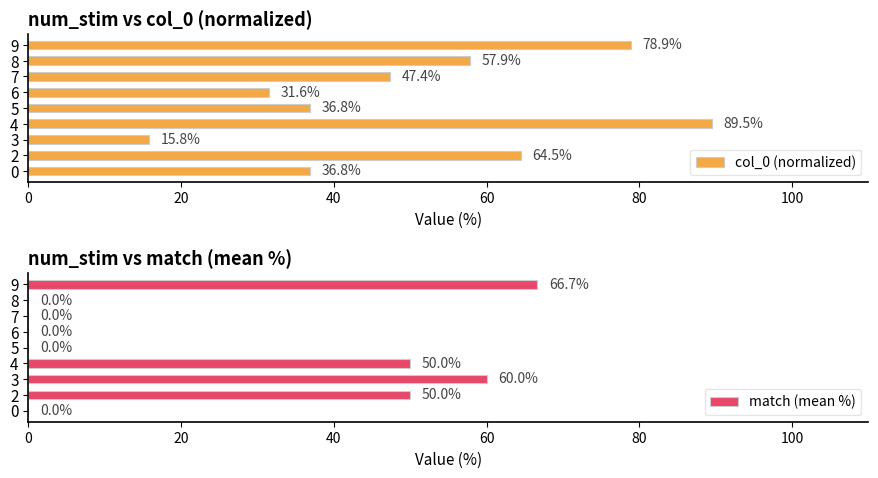

True or false: col_0 (normalized) has a value of 64.5 at 2.

True